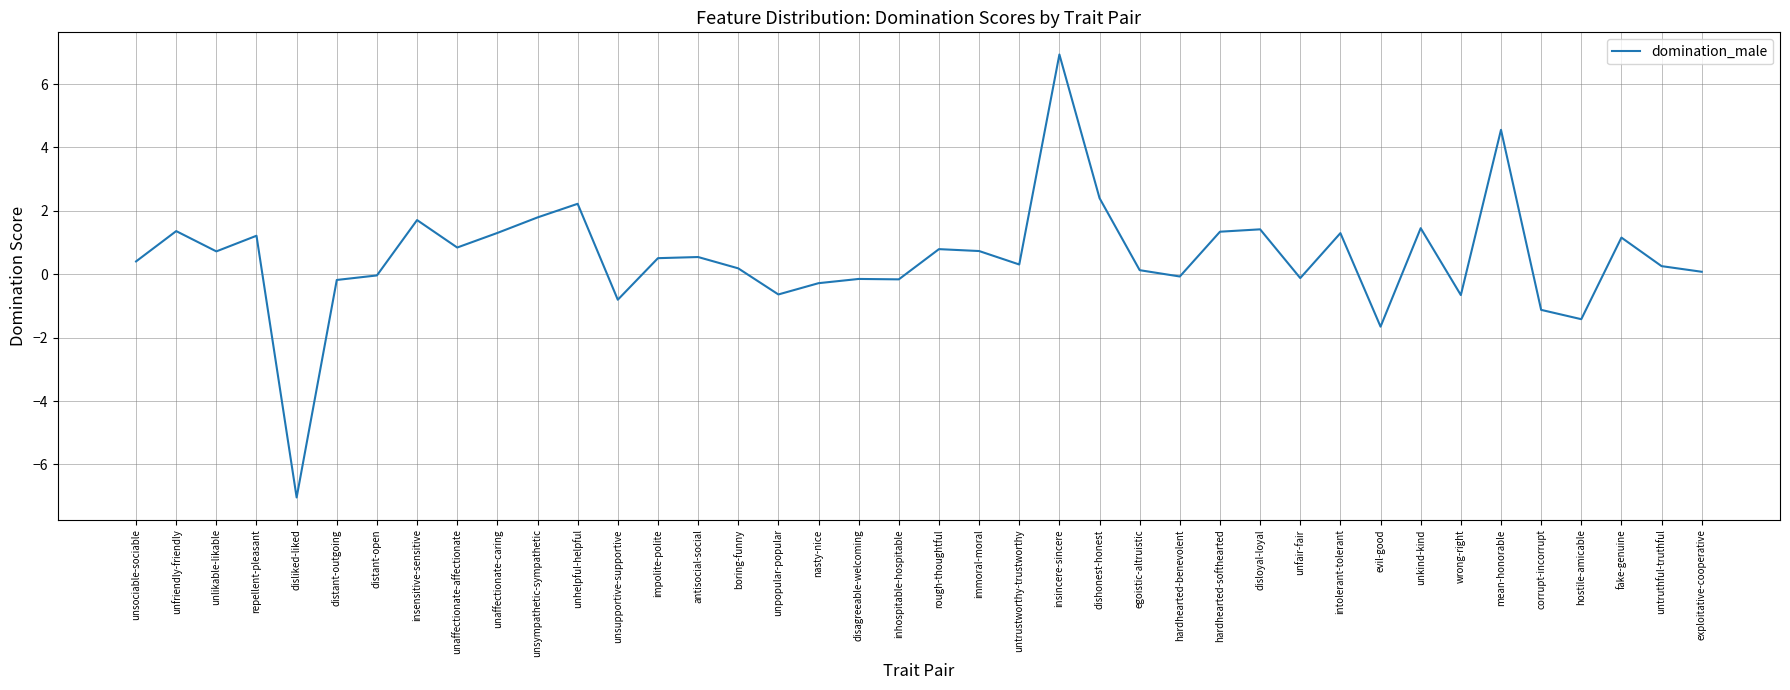

What position from the left is repellent-pleasant?

4